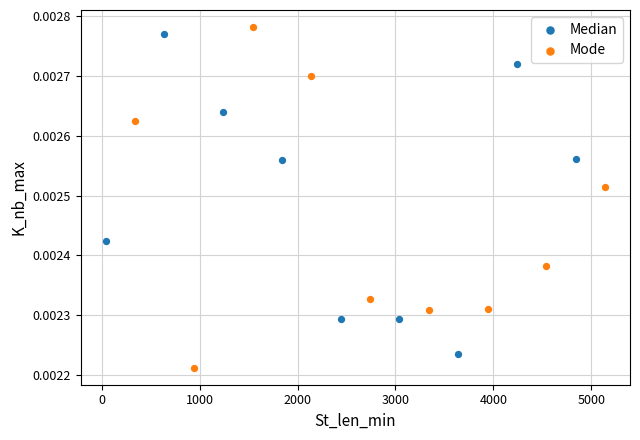

What are all the series names shown in the legend?

Median, Mode